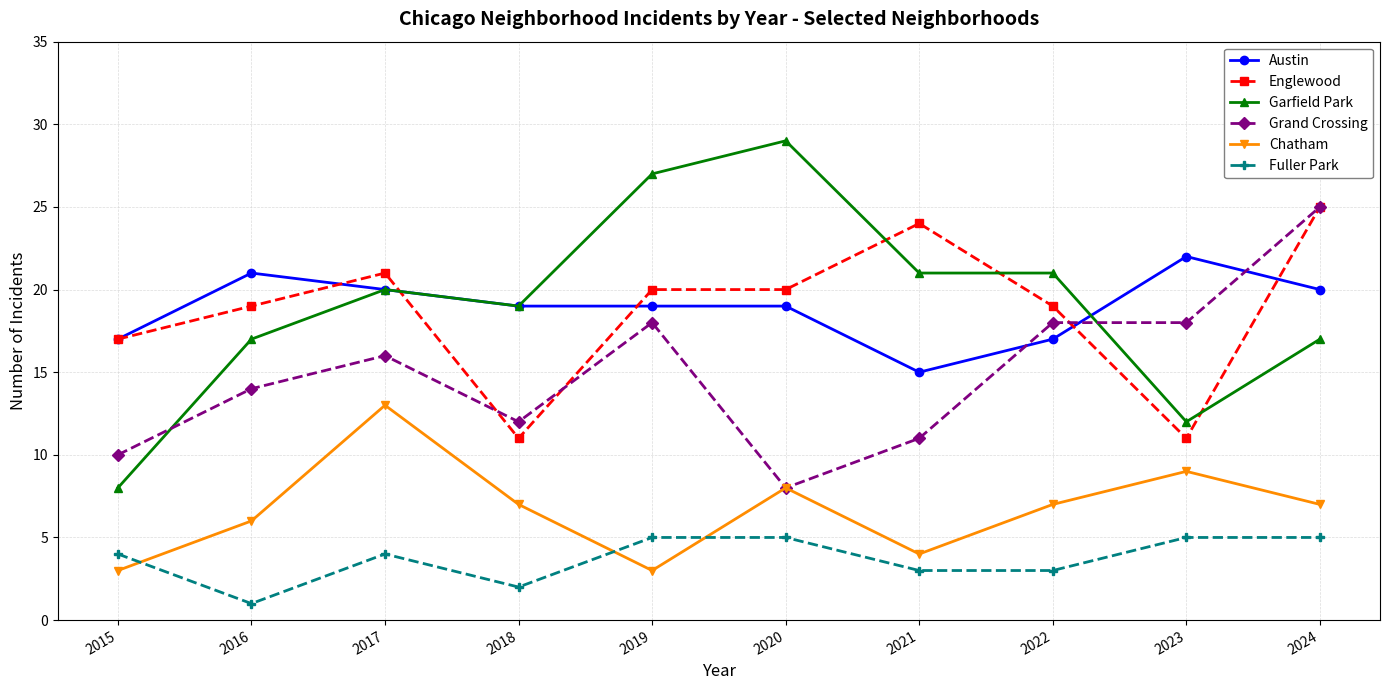

Which series changed the most between 2018 and 2022?

Englewood